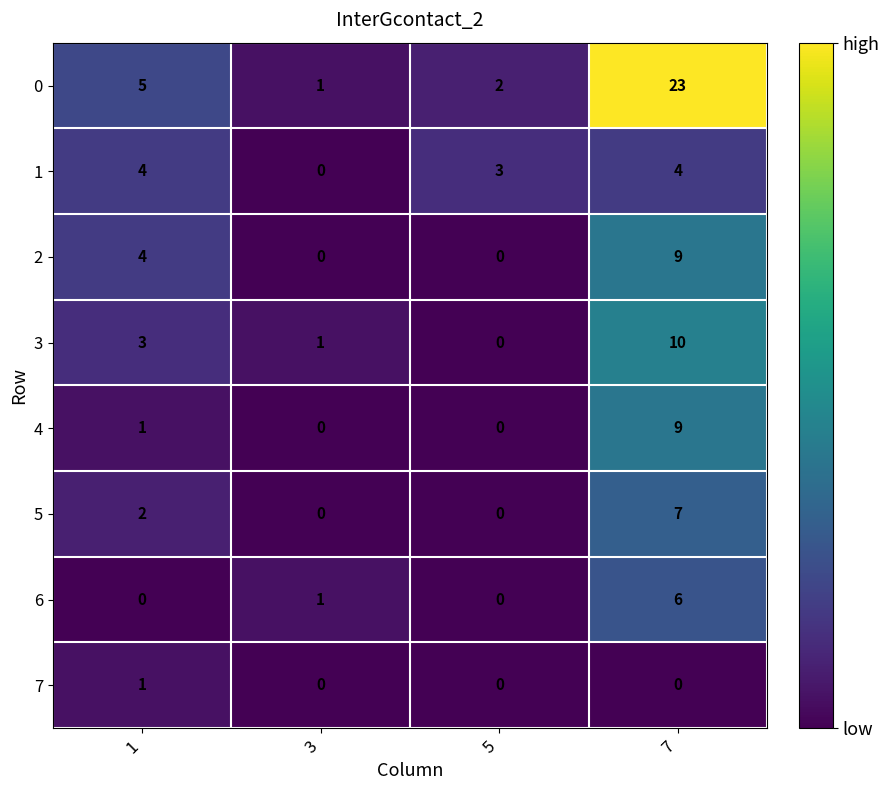

How many 4 values are between 0 and 9?

4